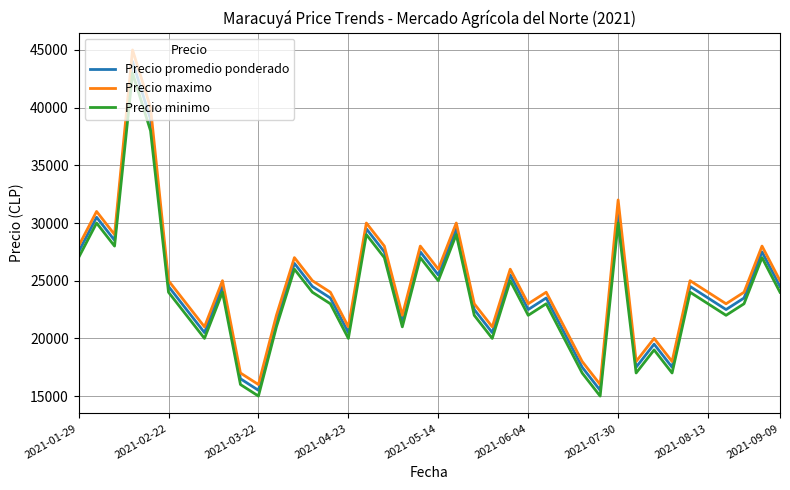

What is the greatest value displayed?

45000